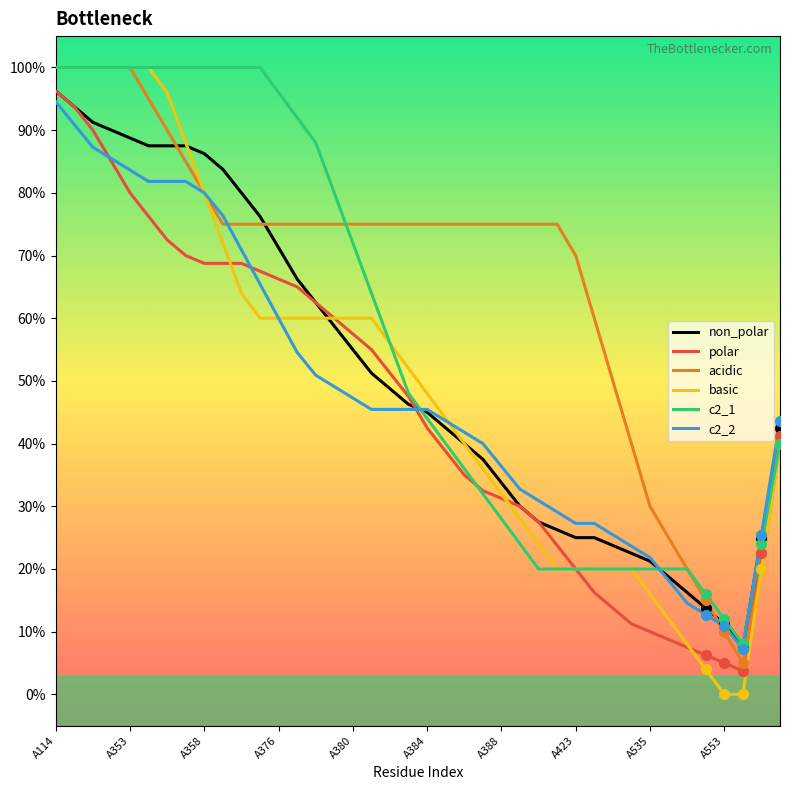

Is this an area chart (filled region under the line)?

No